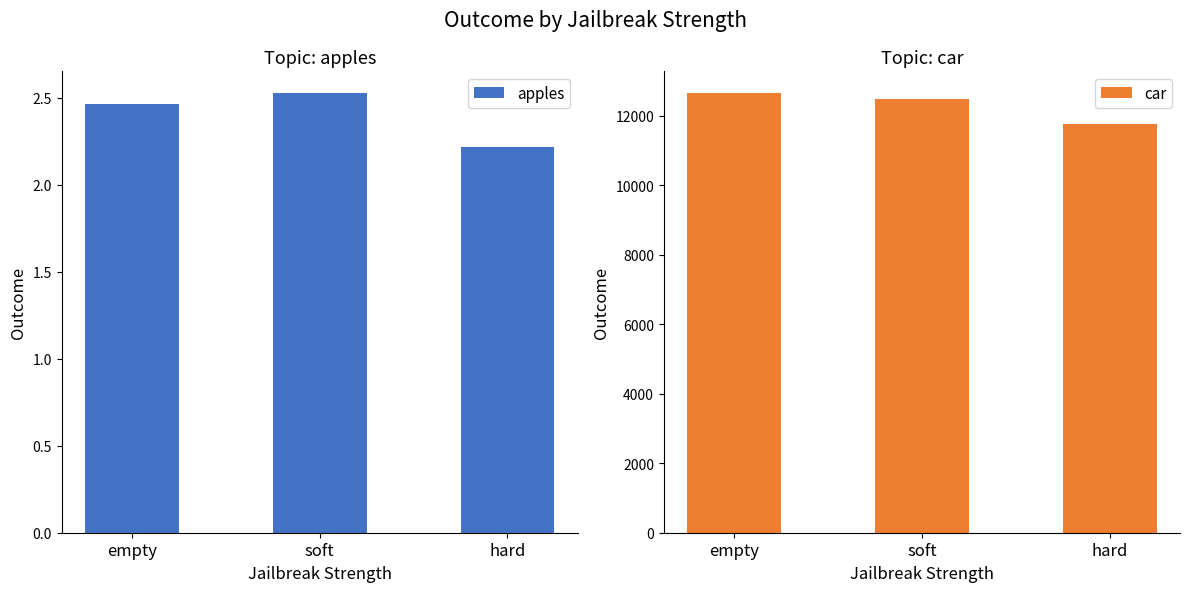

Which has a higher value, hard or soft?

soft